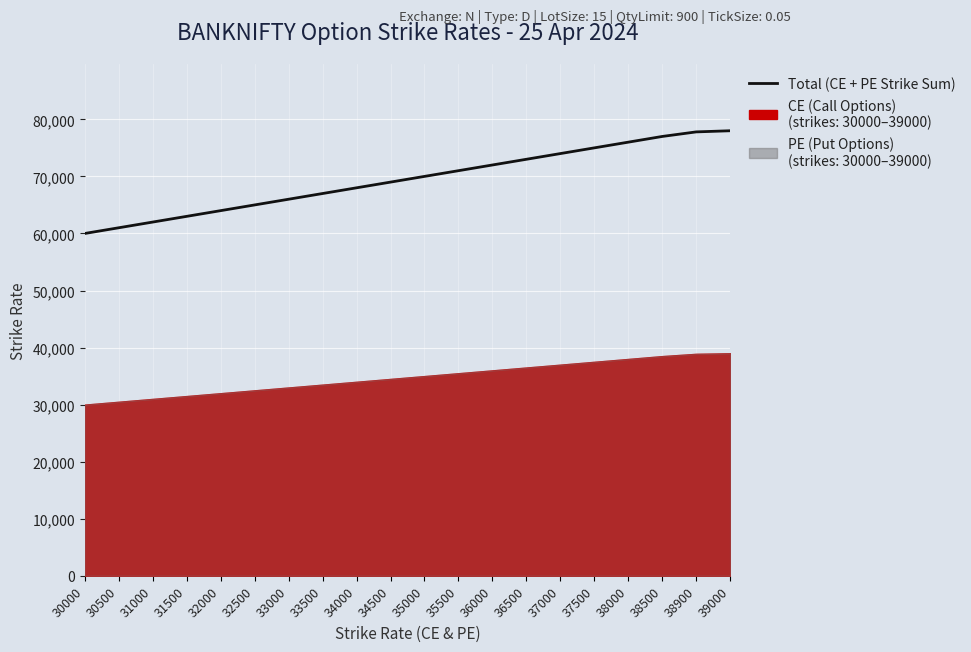

Rank the categories by value from lowest to highest.

30000, 30500, 31000, 31500, 32000, 32500, 33000, 33500, 34000, 34500, 35000, 35500, 36000, 36500, 37000, 37500, 38000, 38500, 38900, 39000